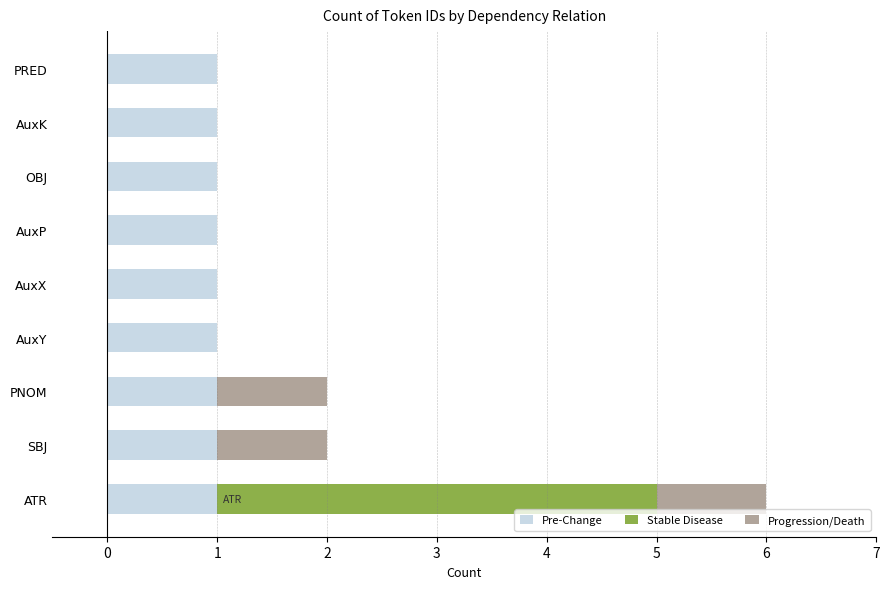

At which category is the sum across all series the highest?

ATR